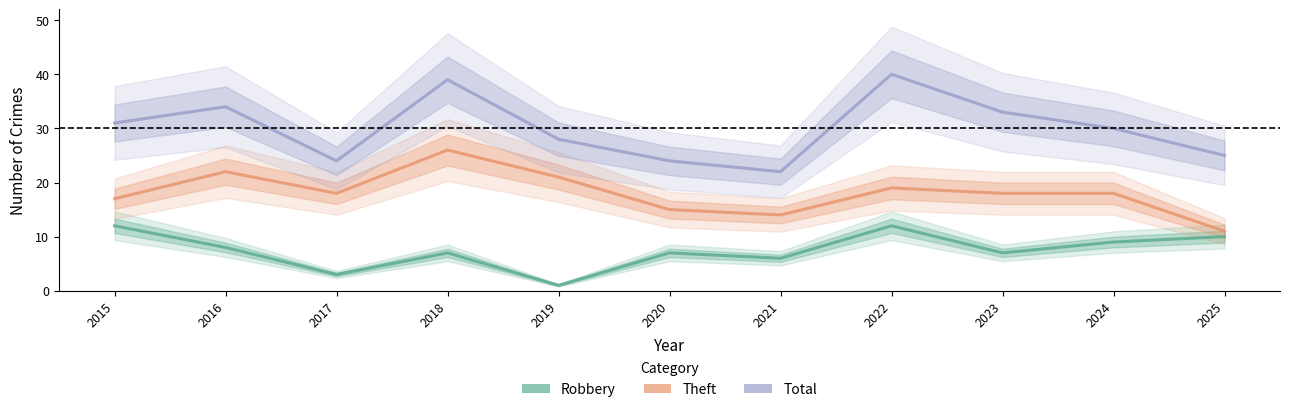

How many lines are shown in the chart?

3